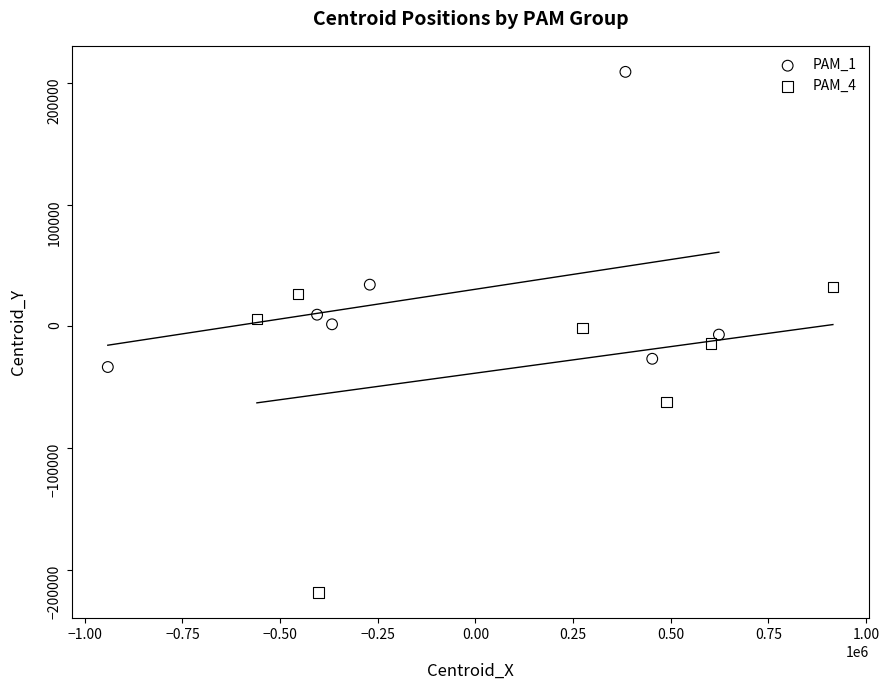

Which series contains the highest Y value?

PAM_1